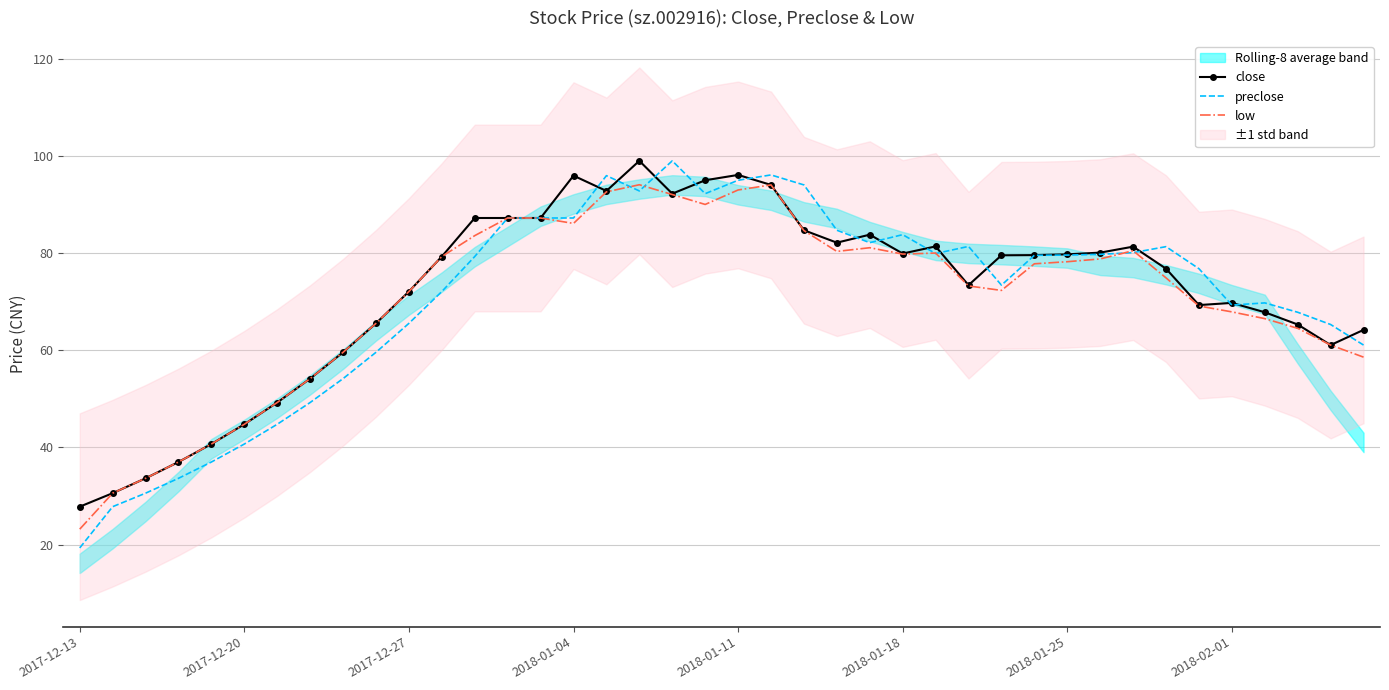

In preclose, how many points are higher than both neighbors (excluding endpoints)?

7